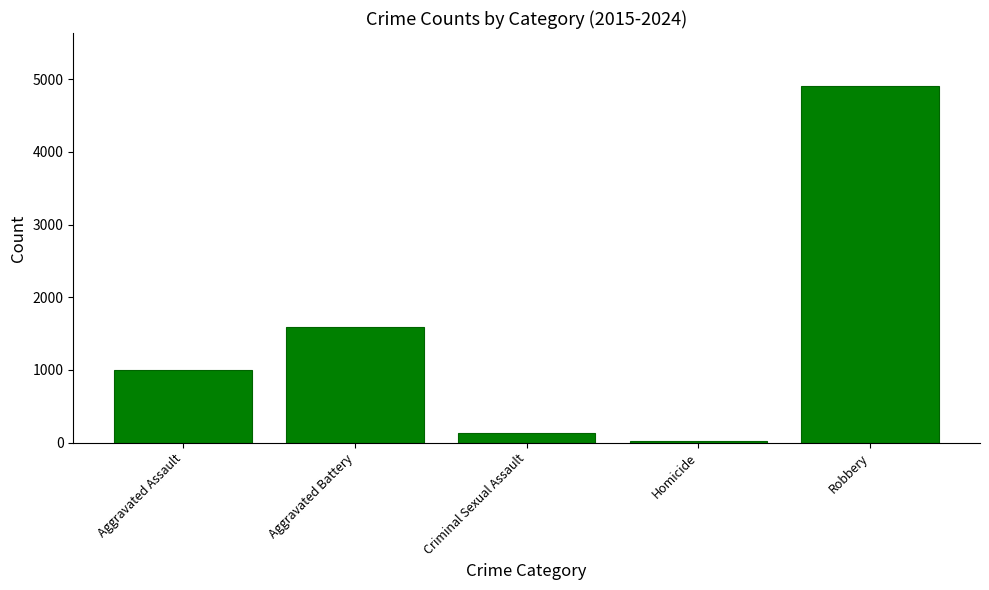

What is the sum of all values?

7651